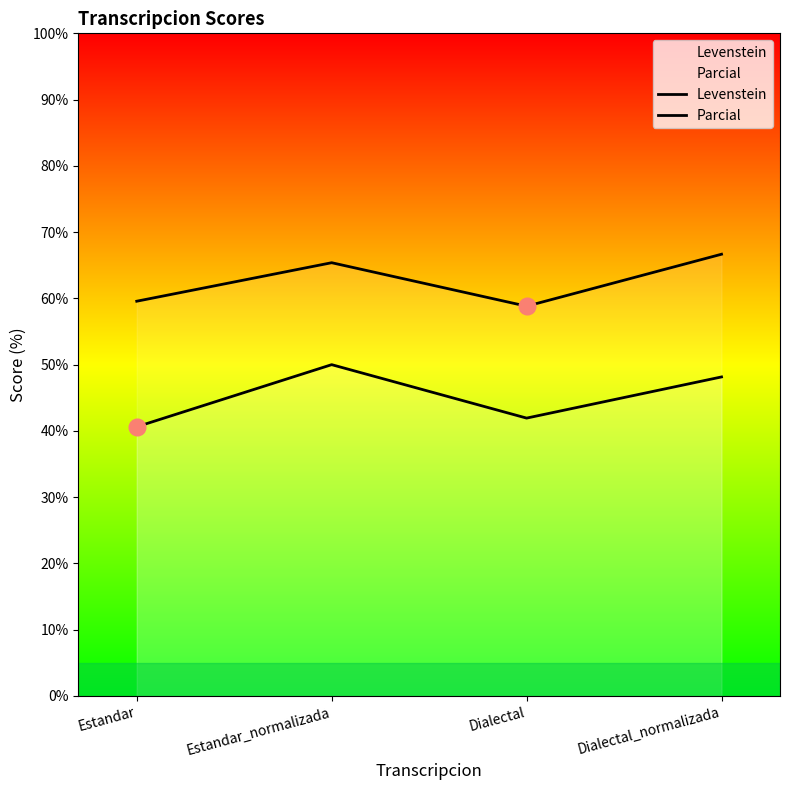

Is it true that Parcial equals 58.8 at Dialectal?

True